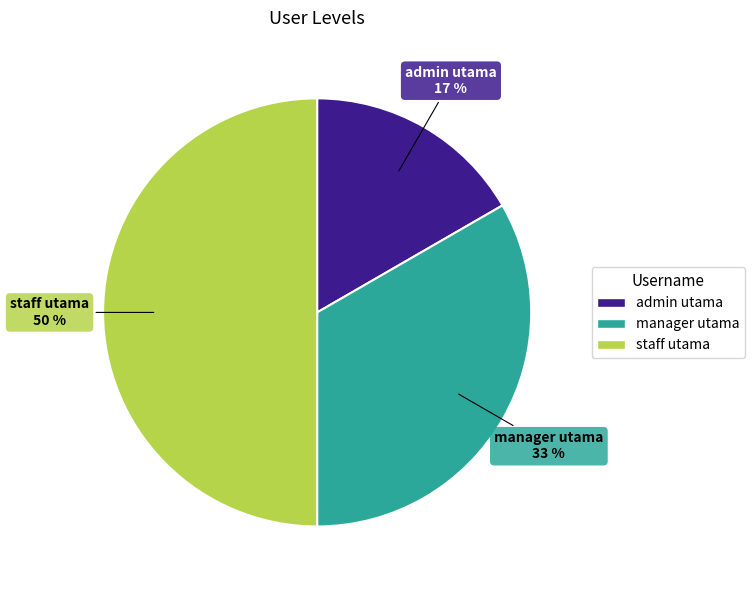

Between staff utama and admin utama, which is larger?

staff utama